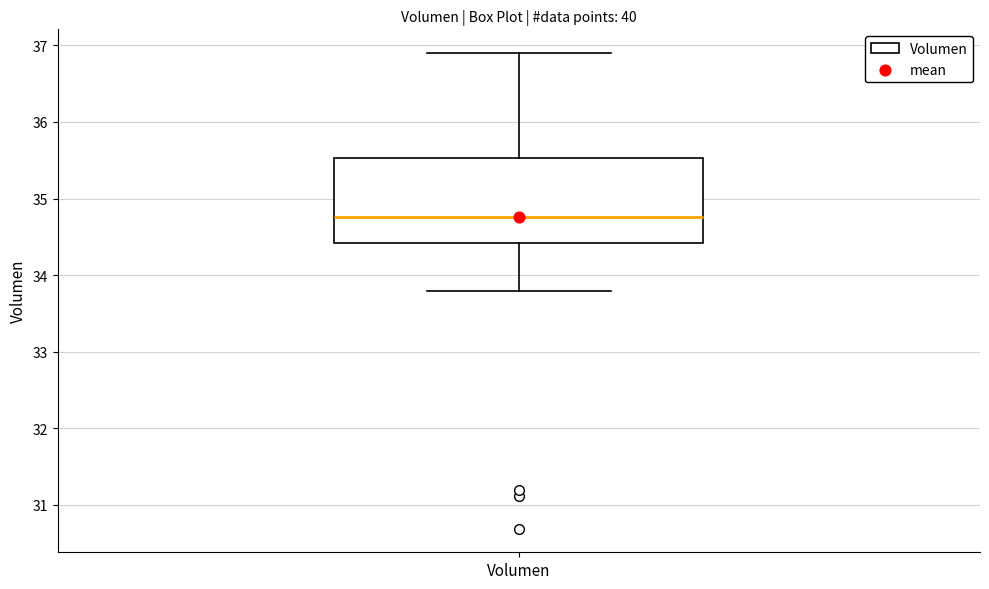

Transcribe this box plot: give where the median line is, the range the box spans, and where the two whiskers end, as read against the y-axis. The values are not printed on the chart, so give them approximately, as read against the axis.

median 34.8, box 34.4 to 35.5, whiskers 33.8 to 36.9